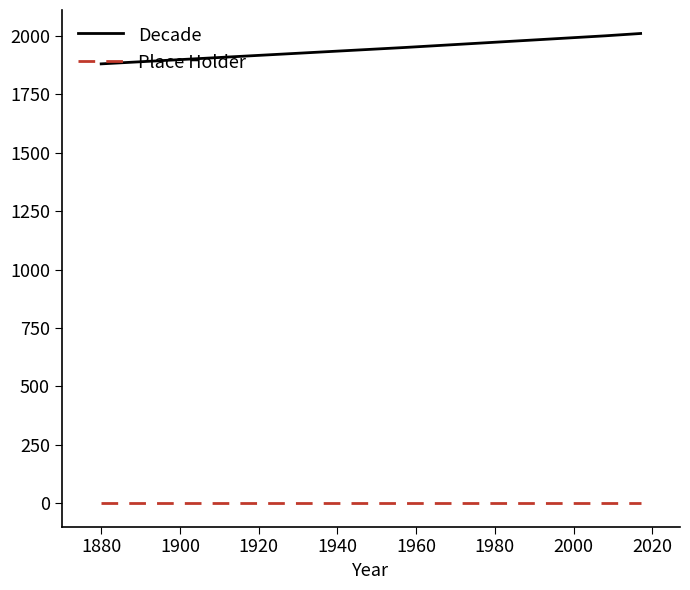

List the series in order of their peak value, highest first.

Decade, Place Holder